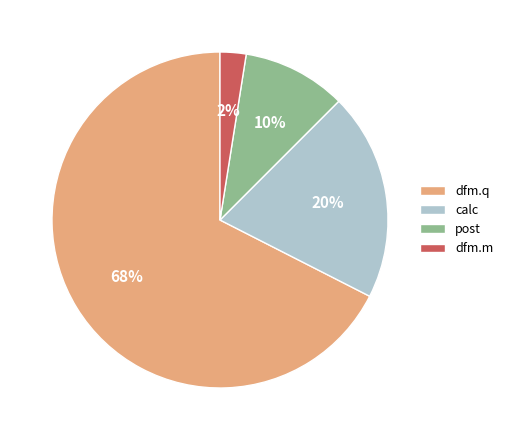

The dfm.q slice represents 59% of the pie. True or false?

False